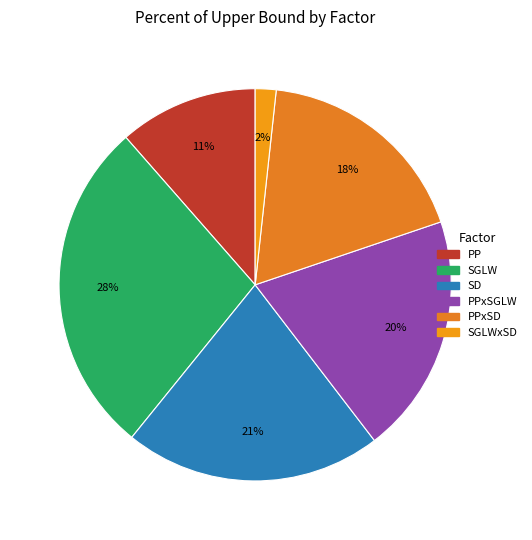

Count the number of slices in the pie.

6